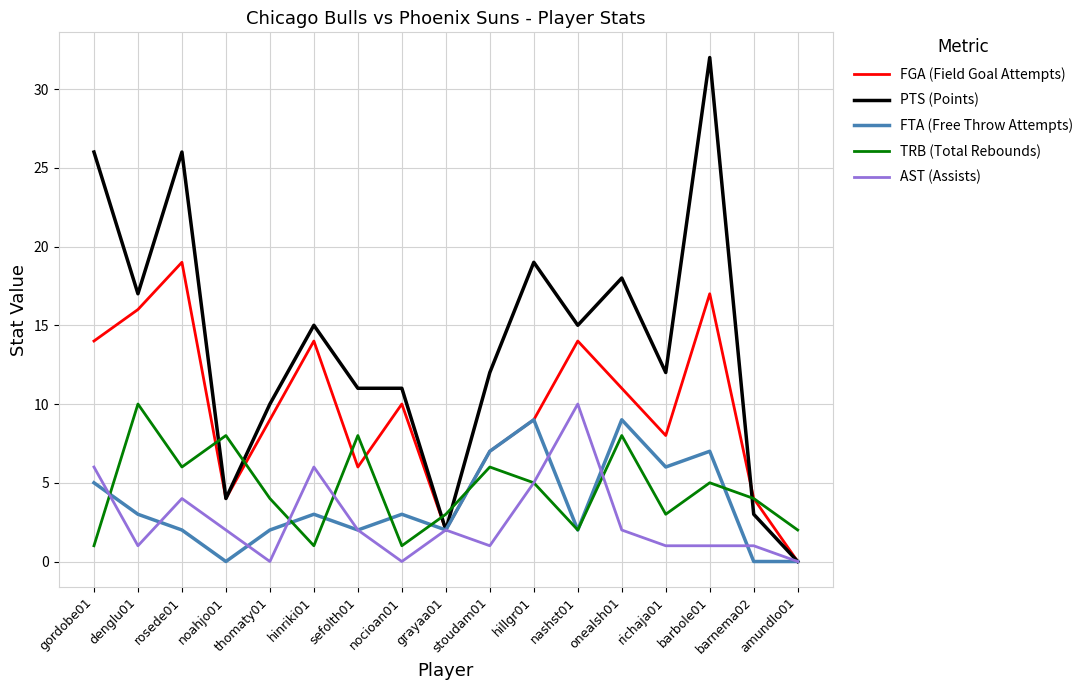

What is the difference between the maximum and minimum values in the FTA (Free Throw Attempts) series?

9